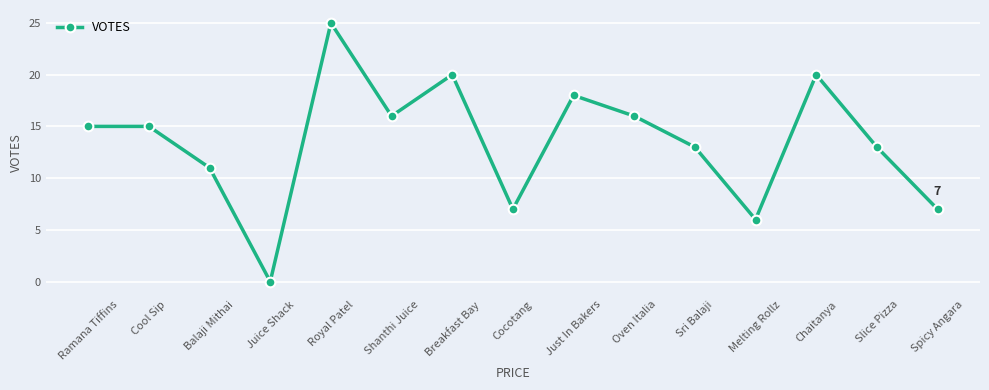

Reading left to right, what are all the values shown in this chart?

15	15	11	0	25	16	20	7	18	16	13	6	20	13	7